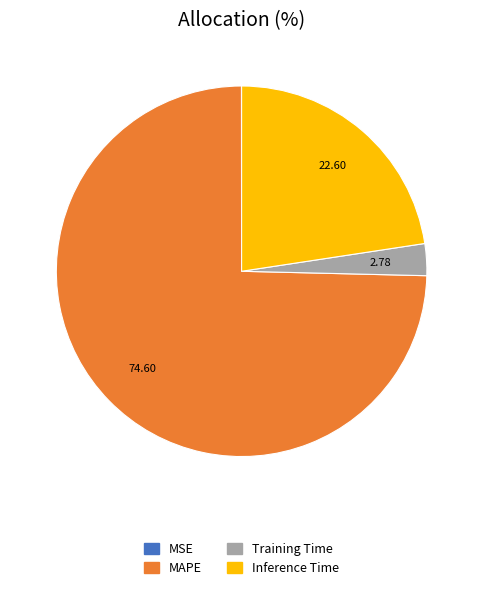

Which slice is the largest?

MAPE